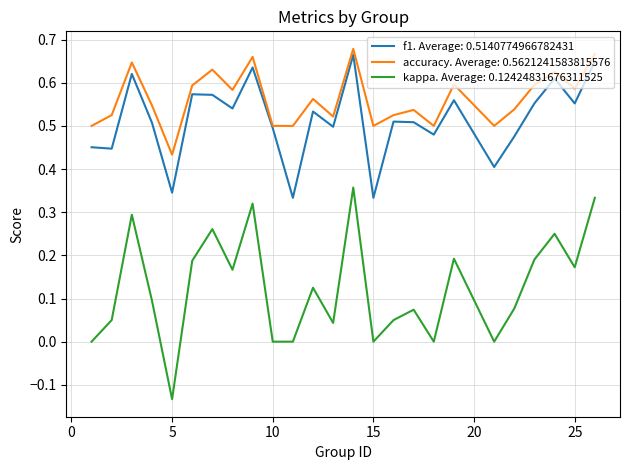

Which series has the largest total across all categories?

accuracy. Average: 0.5621241583815576